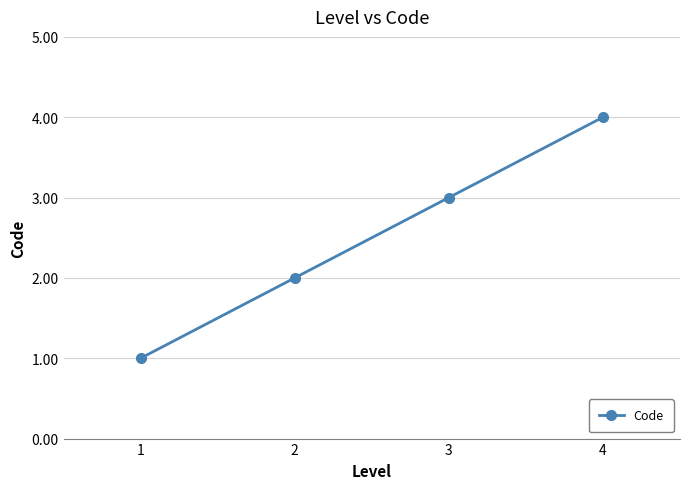

How many data points does each series have?

4